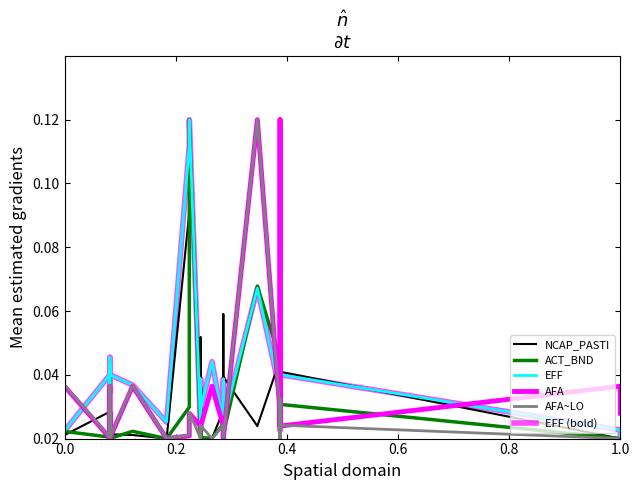

After their last crossing, which series has the higher values: AFA~LO or AFA?

AFA